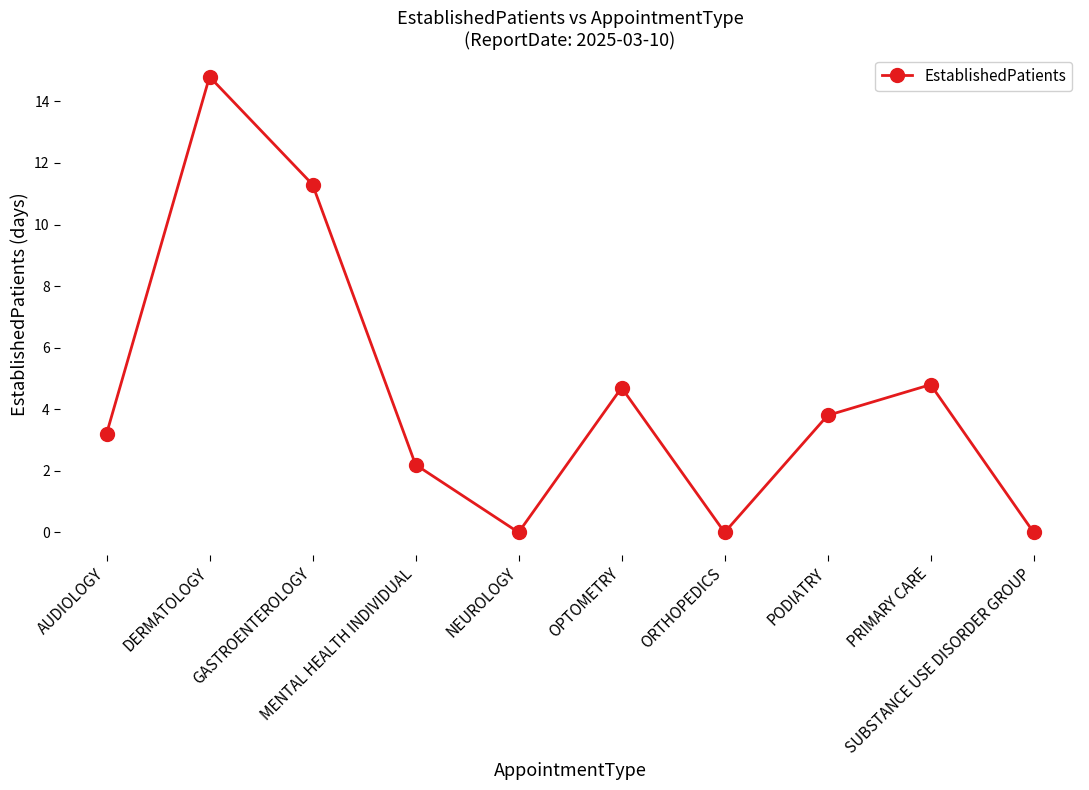

True or false: there are more than 1 points higher than both neighbors.

True